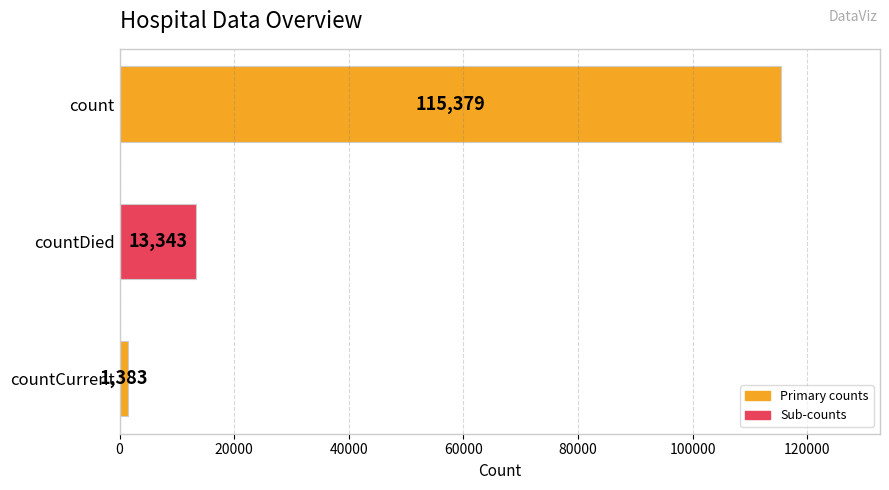

At which label is the value closest to 58381?

countDied